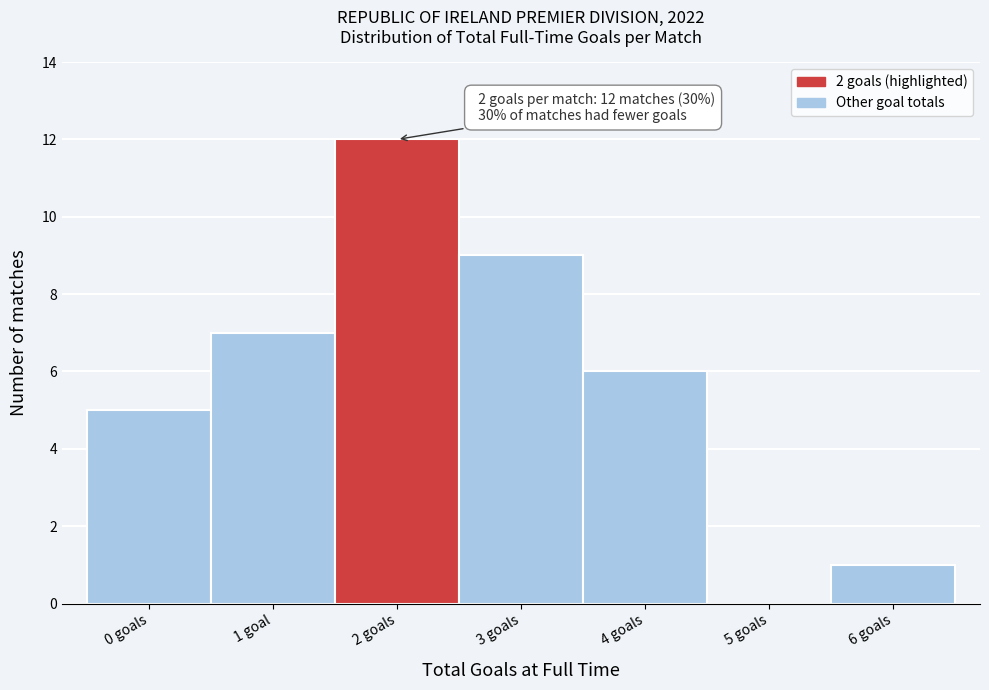

Reading right to left, list all the values displayed in this chart.

6 goals=1	5 goals=0	4 goals=6	3 goals=9	2 goals=12	1 goal=7	0 goals=5